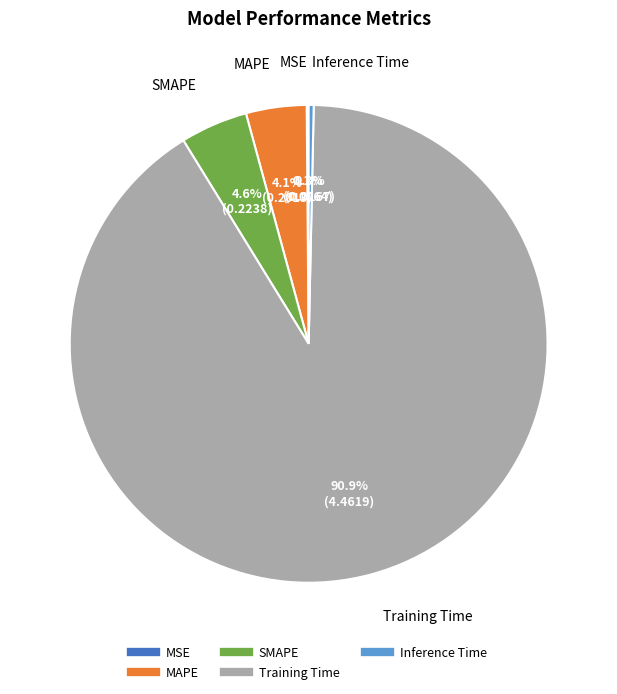

Which slice is the largest?

Training Time